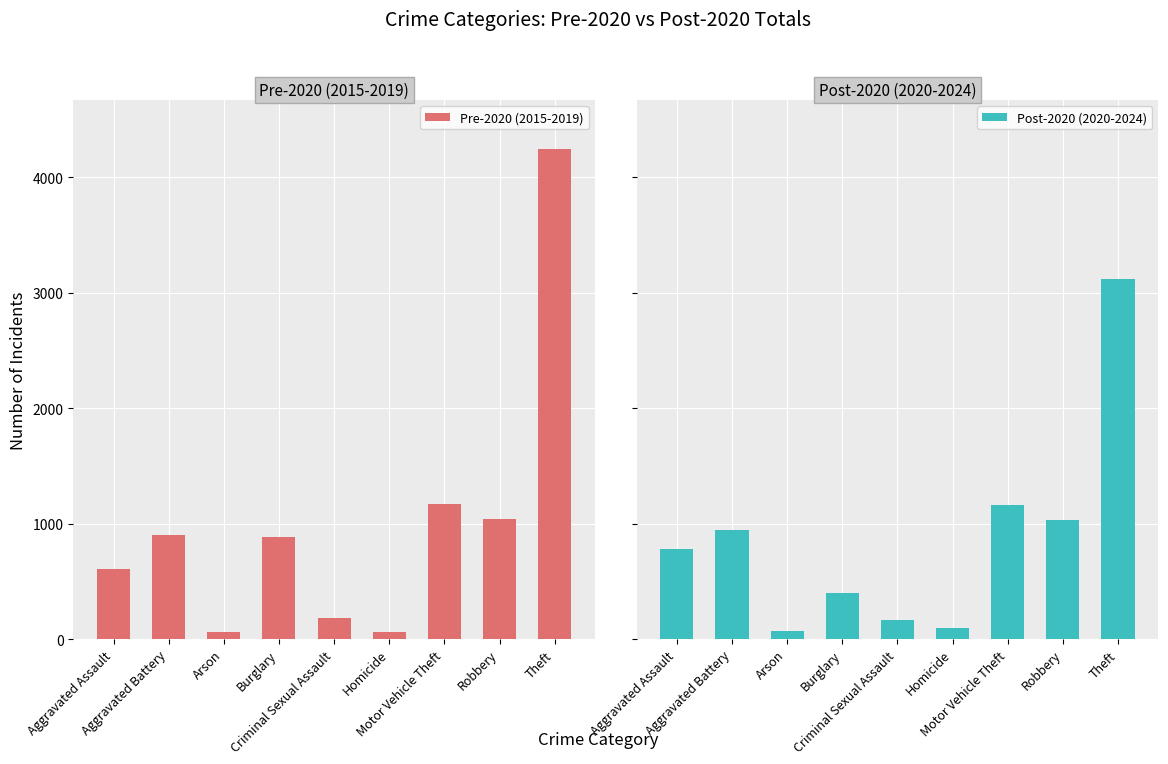

What is the difference between the maximum and second lowest values in the Pre-2020 (2015-2019) series?

4179